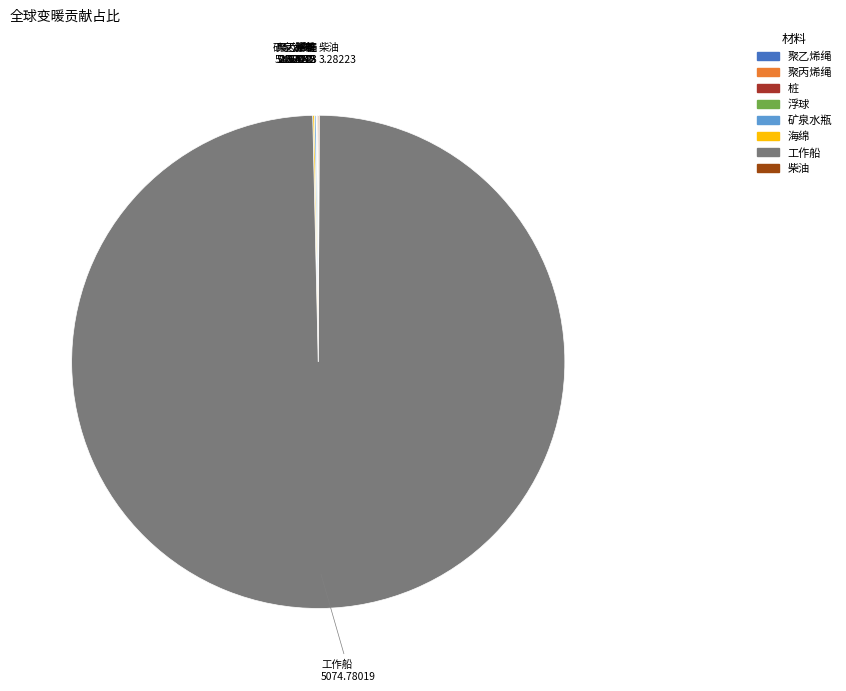

Does any single category account for the majority?

Yes